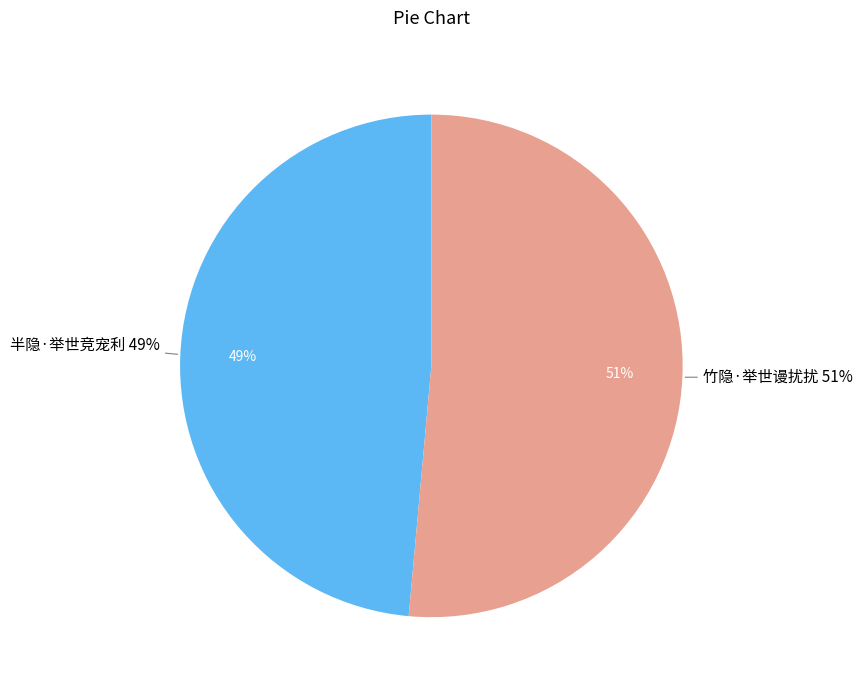

Which category has the biggest portion of the pie?

竹隐·举世谩扰扰